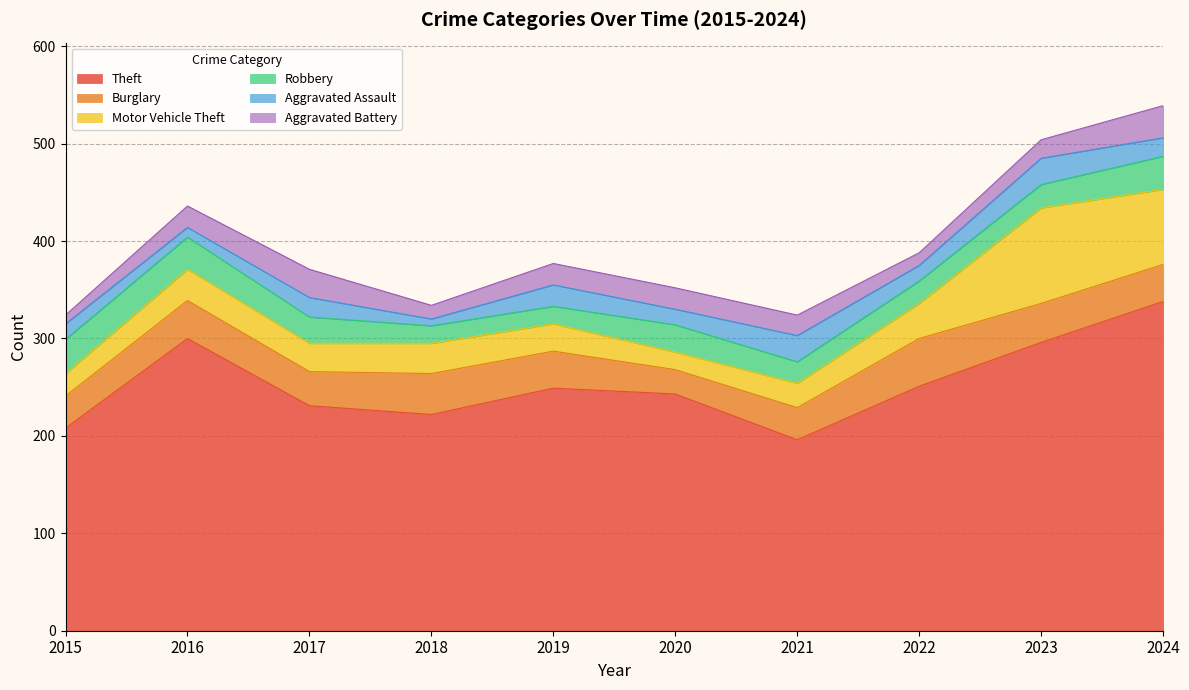

True or false: Burglary and Aggravated Battery cross at least once.

False